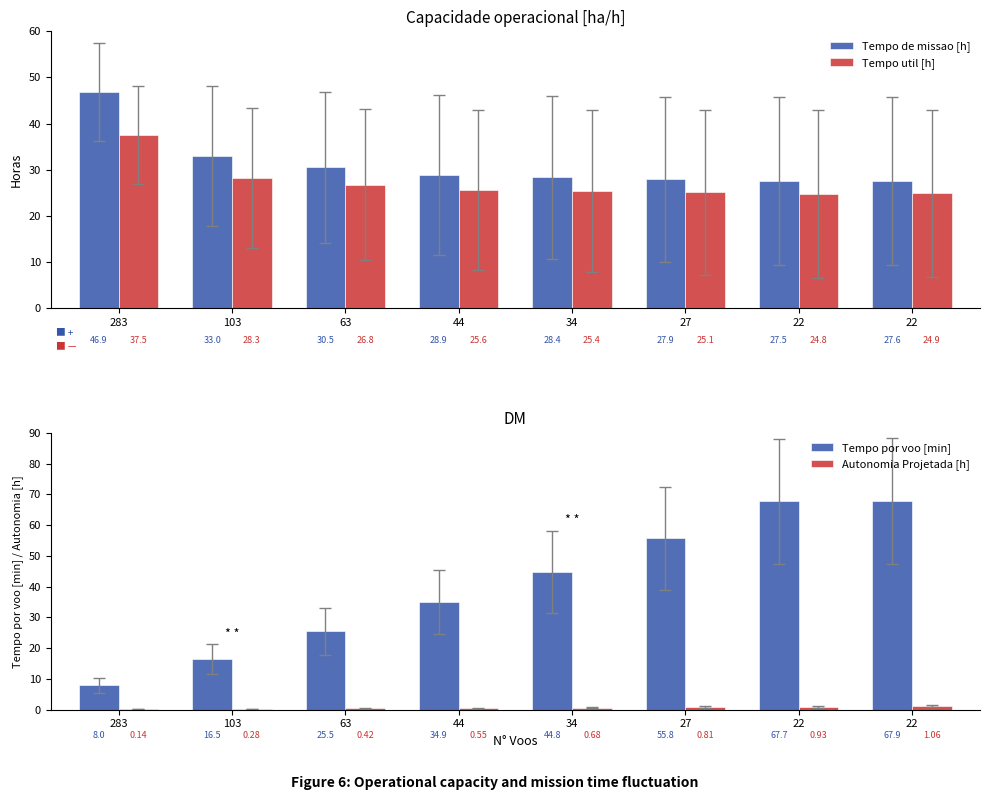

What is the sum of the Tempo de missao [h] values at 22 and 27?

55.5